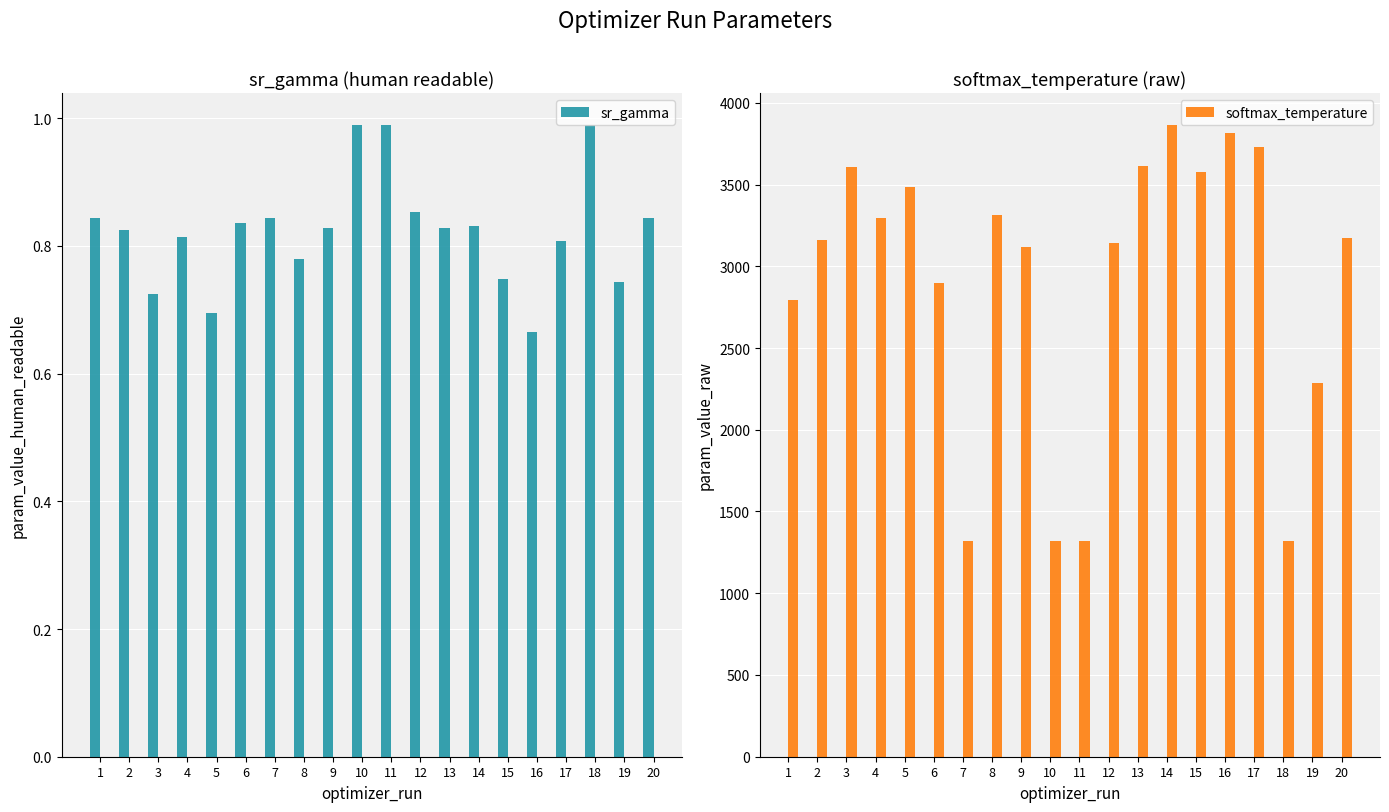

Is the value of sr_gamma at 11 greater than the value of softmax_temperature at 8?

No